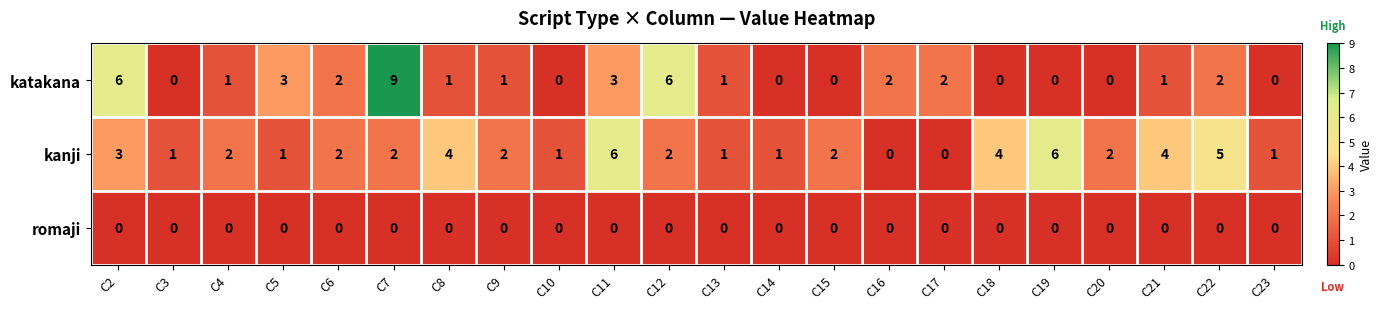

True or false: kanji has a value of 4 at C8.

True